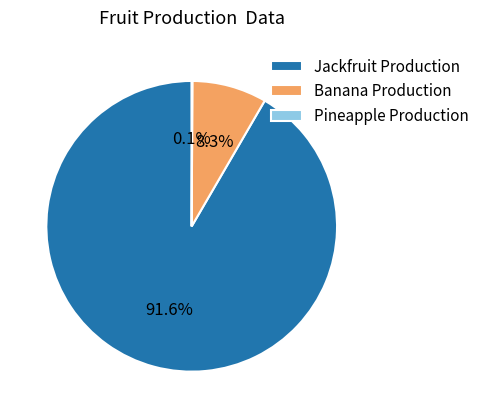

How much of the chart is everything except Banana Production?

91.7%